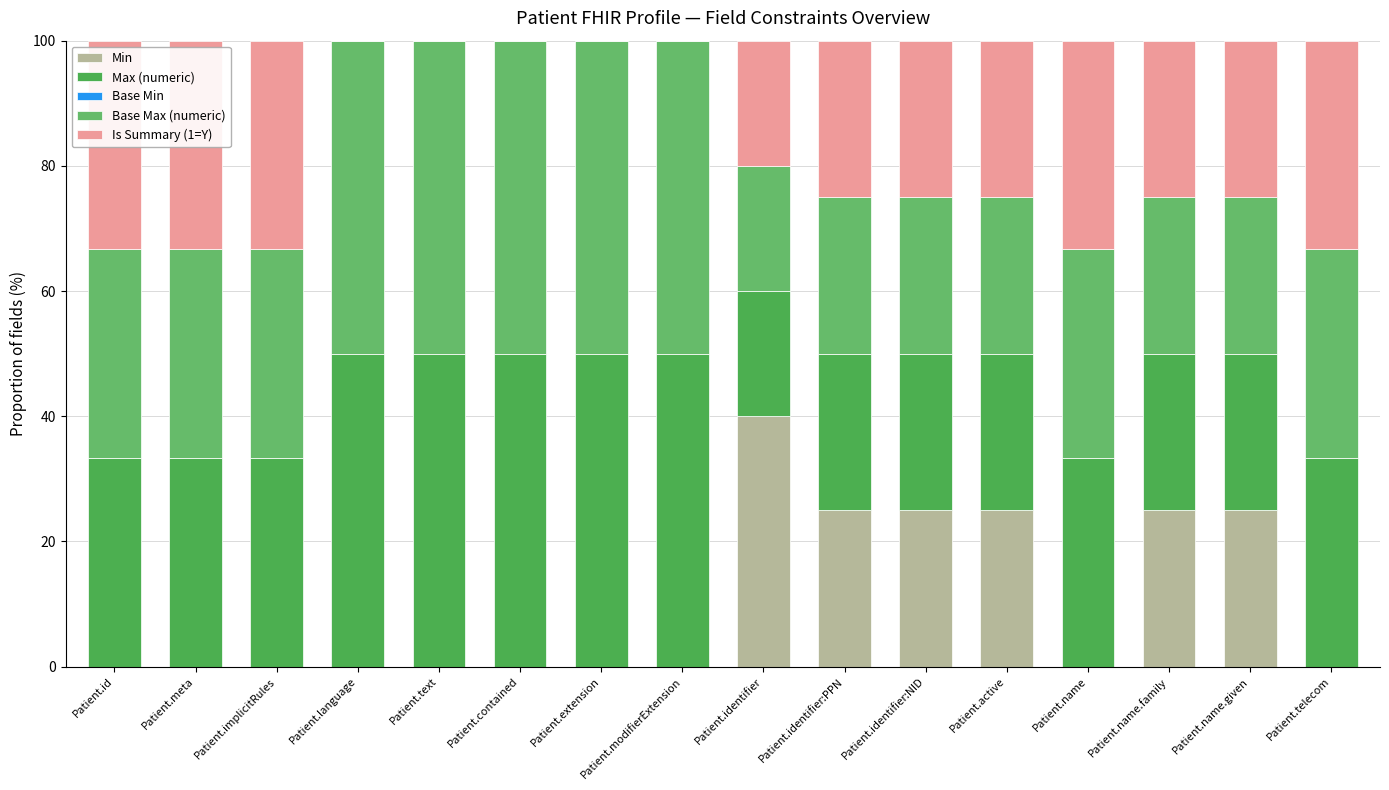

Does the chart contain stacked bars?

Yes